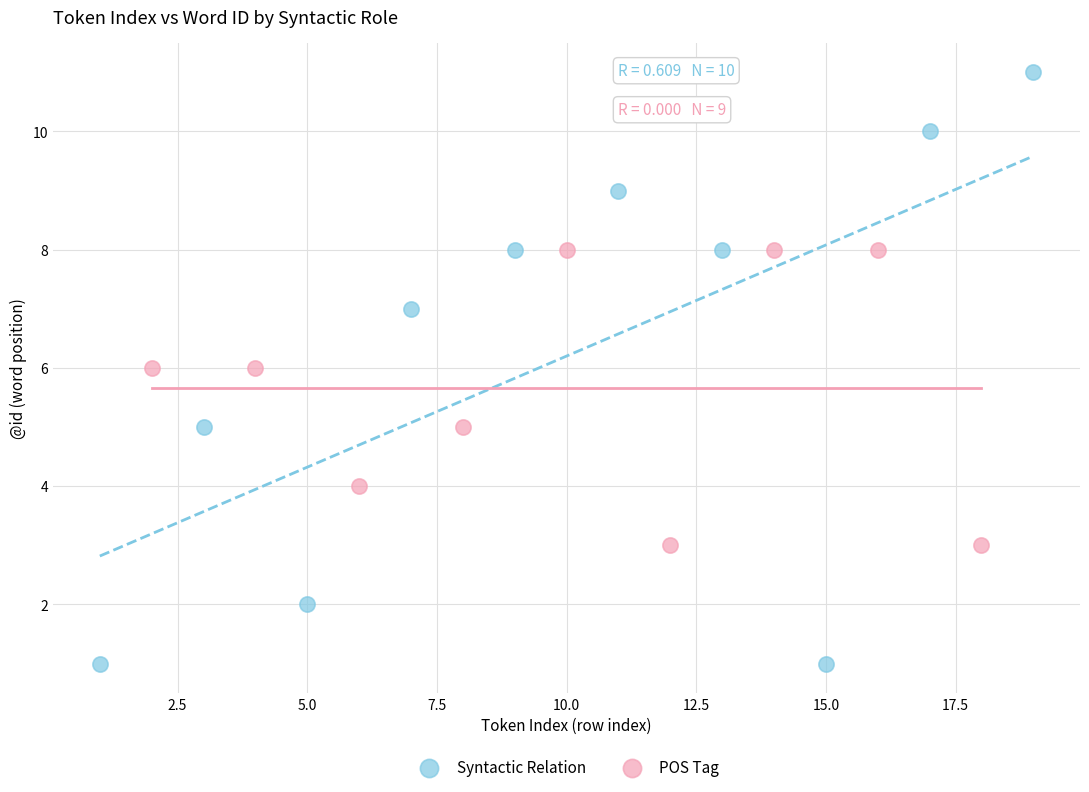

Which series reaches the minimum Y coordinate?

Syntactic Relation